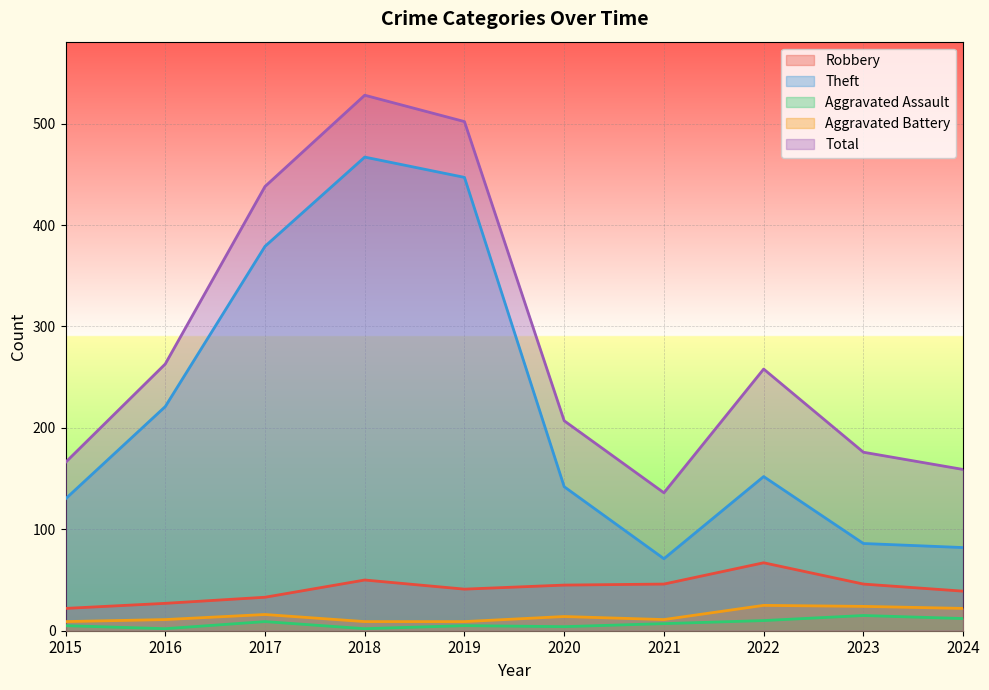

The Theft series shows 55 at 2020. True or false?

False